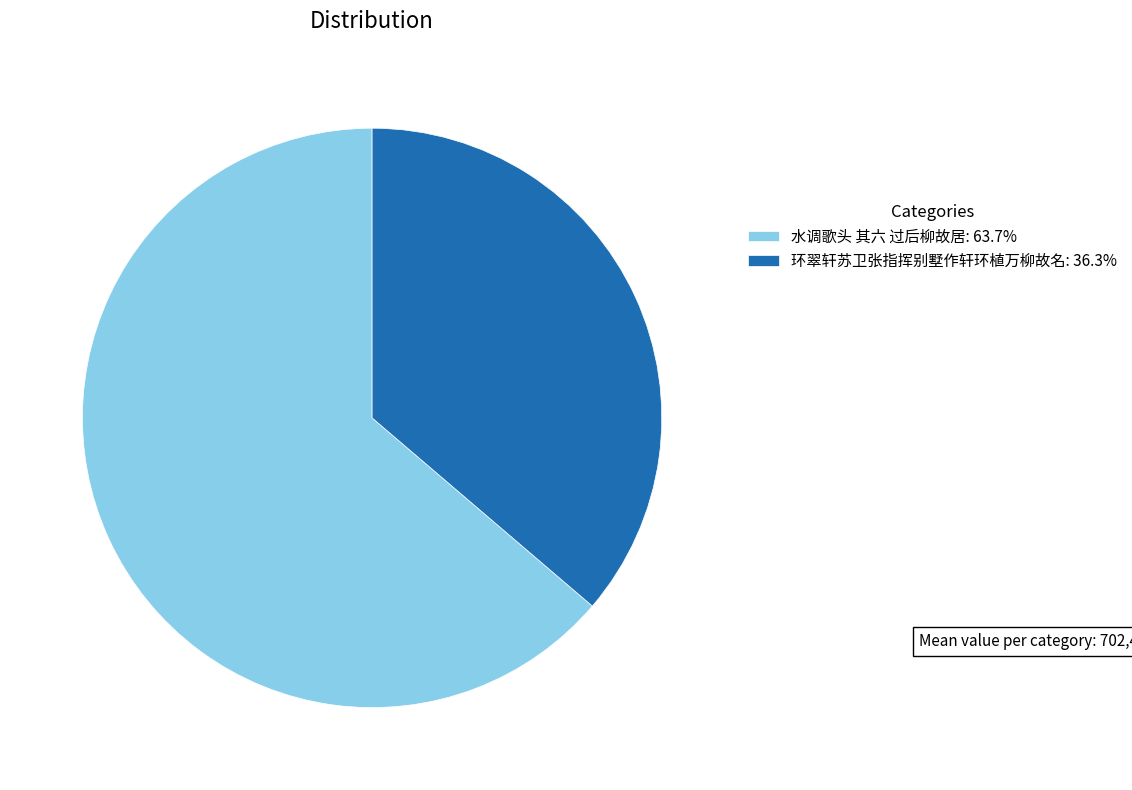

True or false: 水调歌头 其六 过后柳故居 accounts for 57% of the total.

False